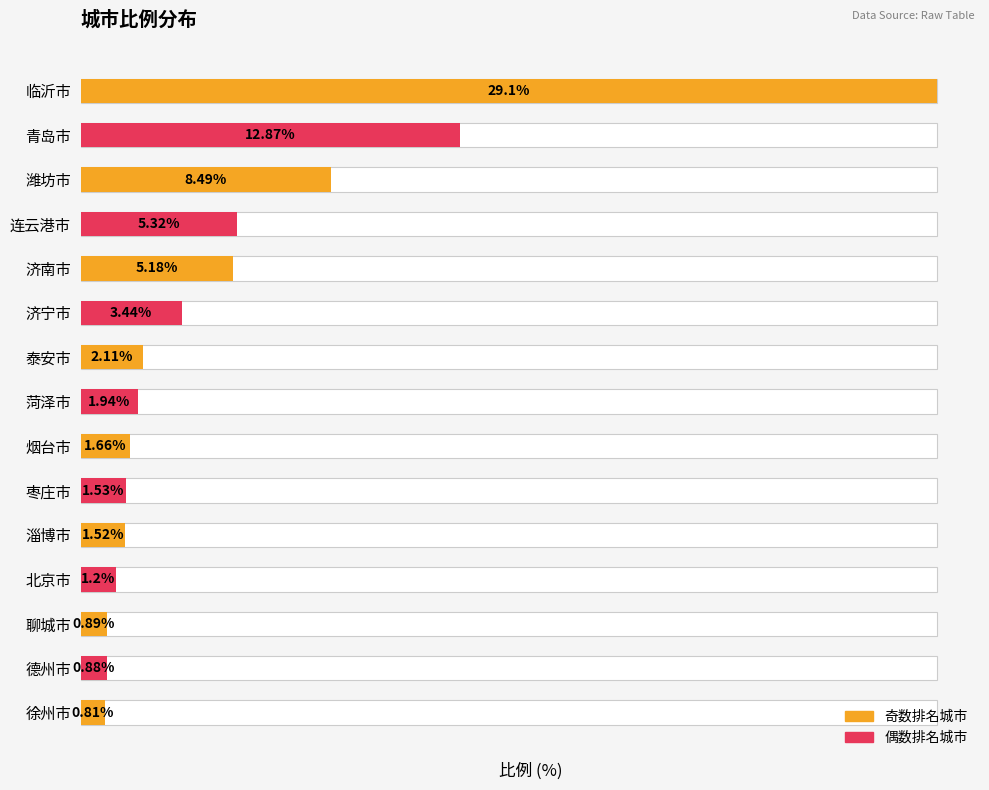

List the labels in order of value, smallest first.

徐州市, 德州市, 聊城市, 北京市, 淄博市, 枣庄市, 烟台市, 菏泽市, 泰安市, 济宁市, 济南市, 连云港市, 潍坊市, 青岛市, 临沂市